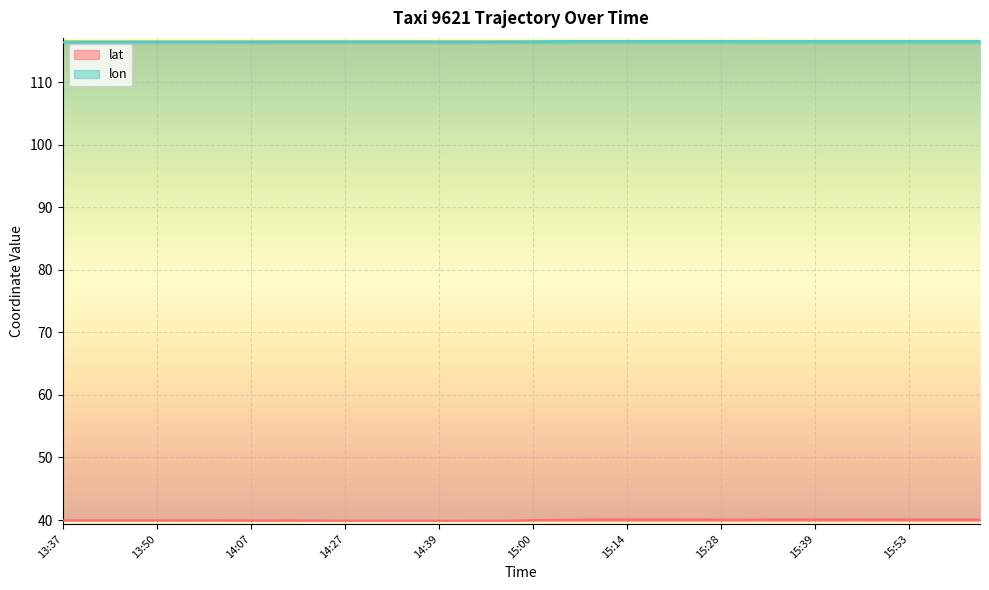

At 15:38, list the series in order from smallest to largest.

lat, lon